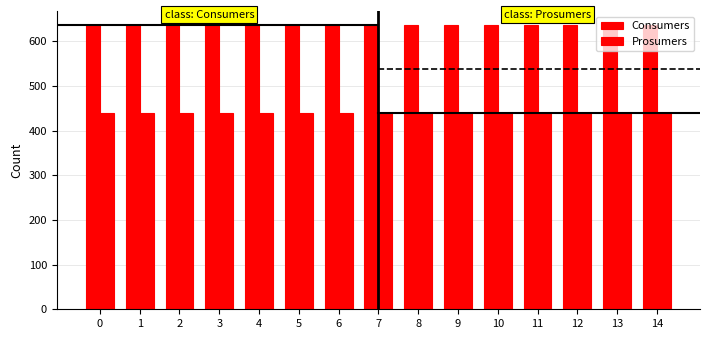

How many bars are there in total?

30